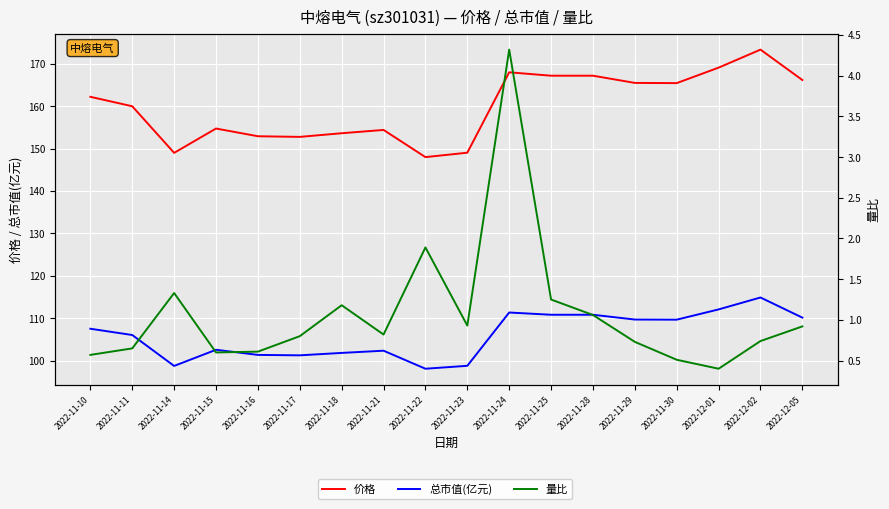

What is the sum of the 量比 values at 2022-11-16 and 2022-11-10?

1.2